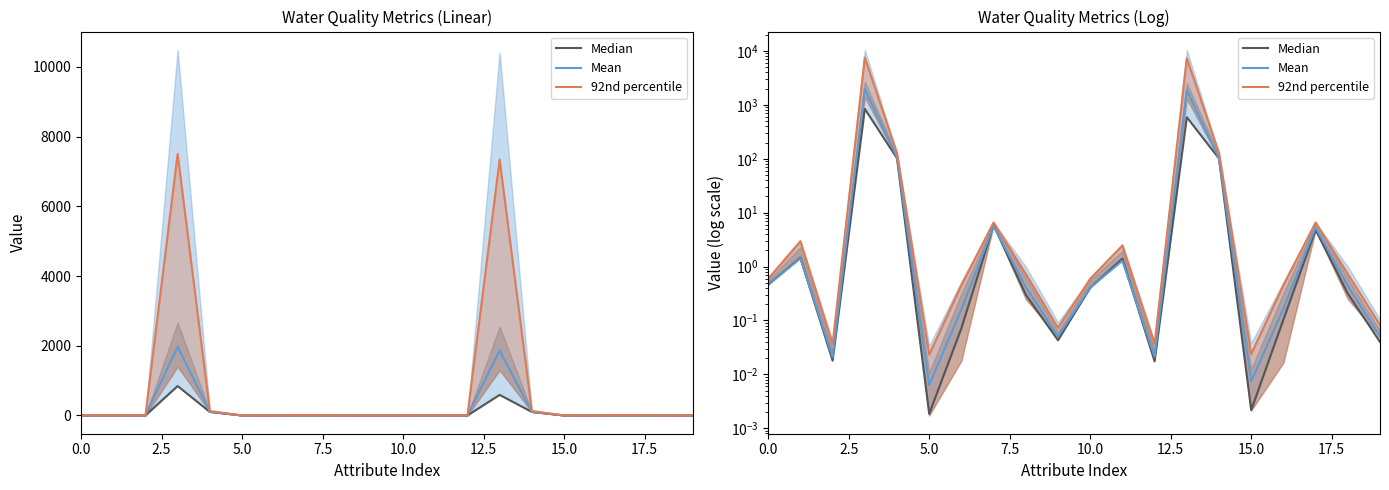

What is the maximum value shown in the chart?

7504.7